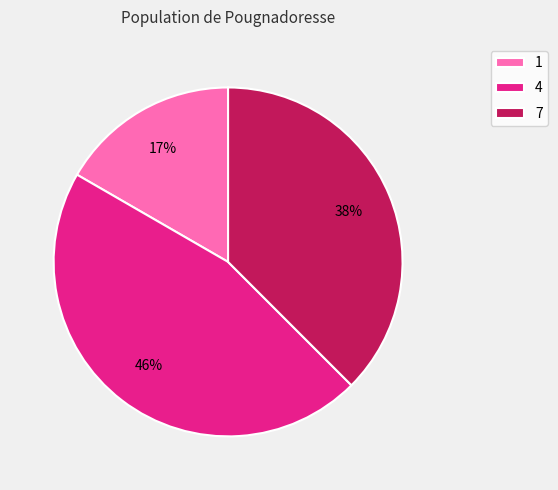

The 4 slice represents 46% of the pie. True or false?

True